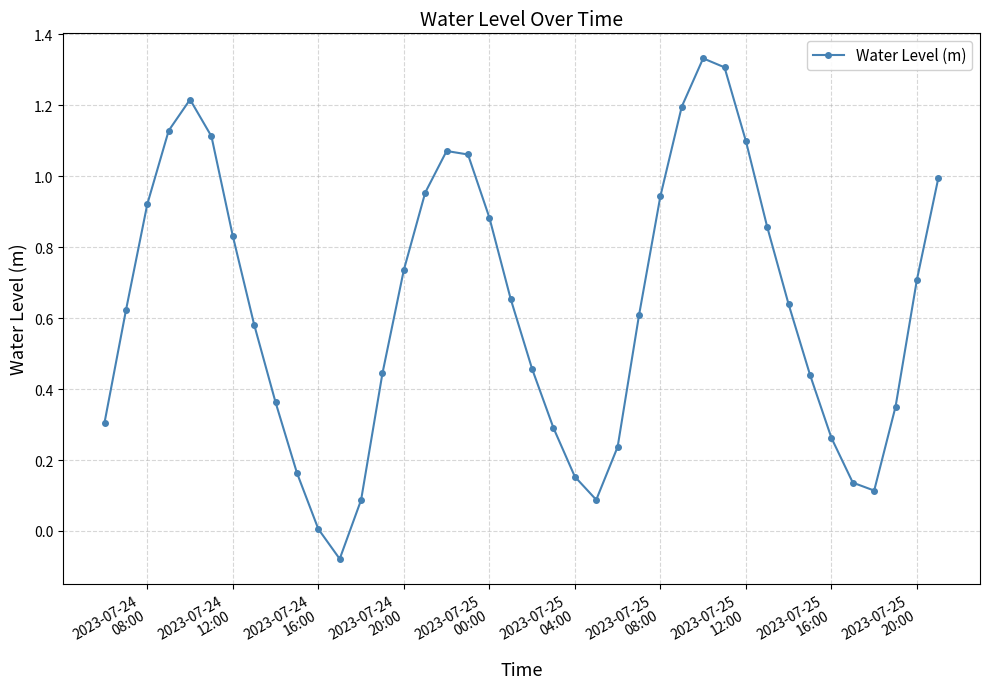

Does the chart have visible grid lines?

Yes